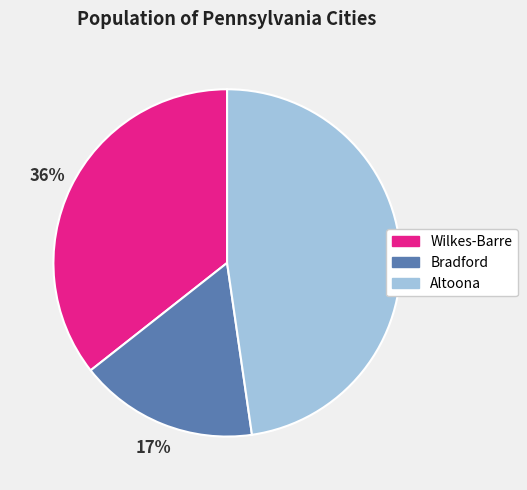

Rank the categories by value from lowest to highest.

Bradford, Wilkes-Barre, Altoona